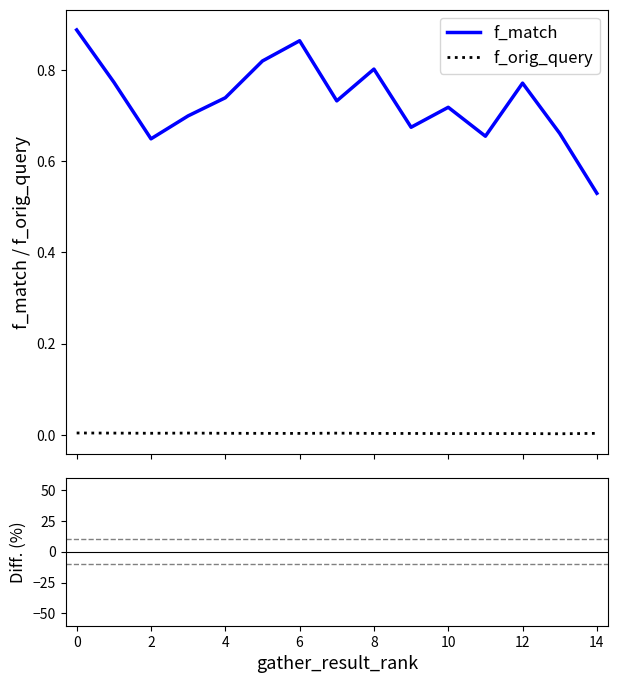

Count the number of data series in this chart.

3